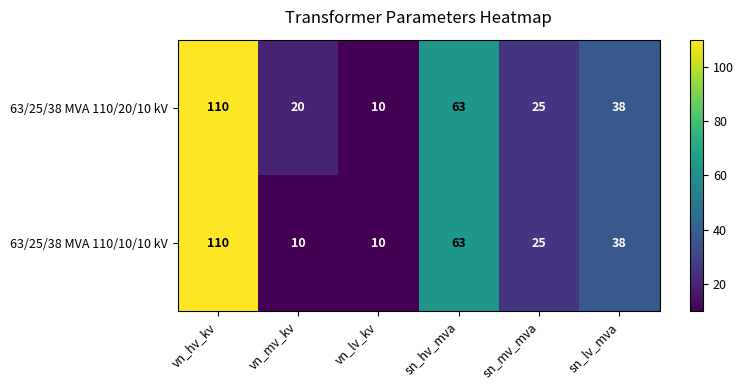

Reading right to left, what are all the values shown in this chart?

63/25/38 MVA 110/20/10 kV: 38	25	63	10	20	110
63/25/38 MVA 110/10/10 kV: 38	25	63	10	10	110